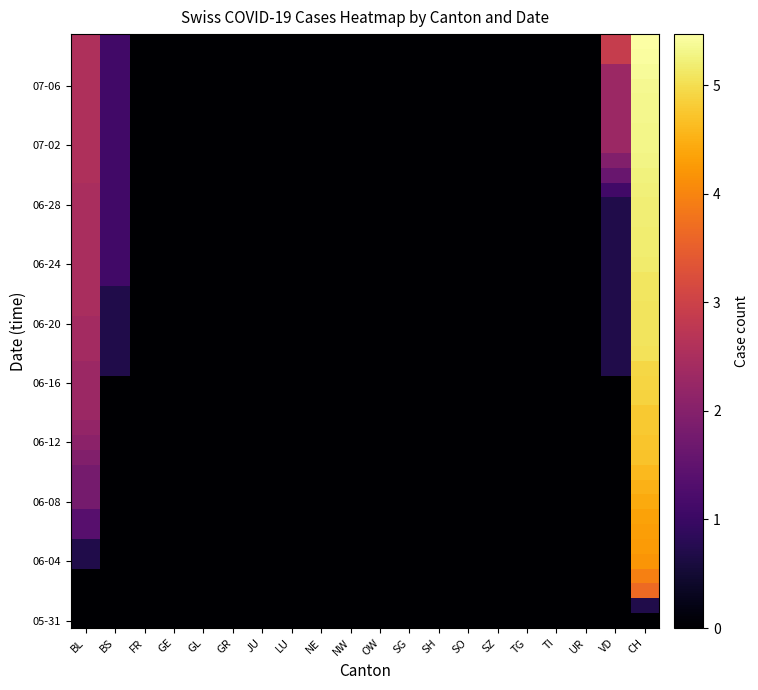

At which category does the chart reach its peak across all series?

CH